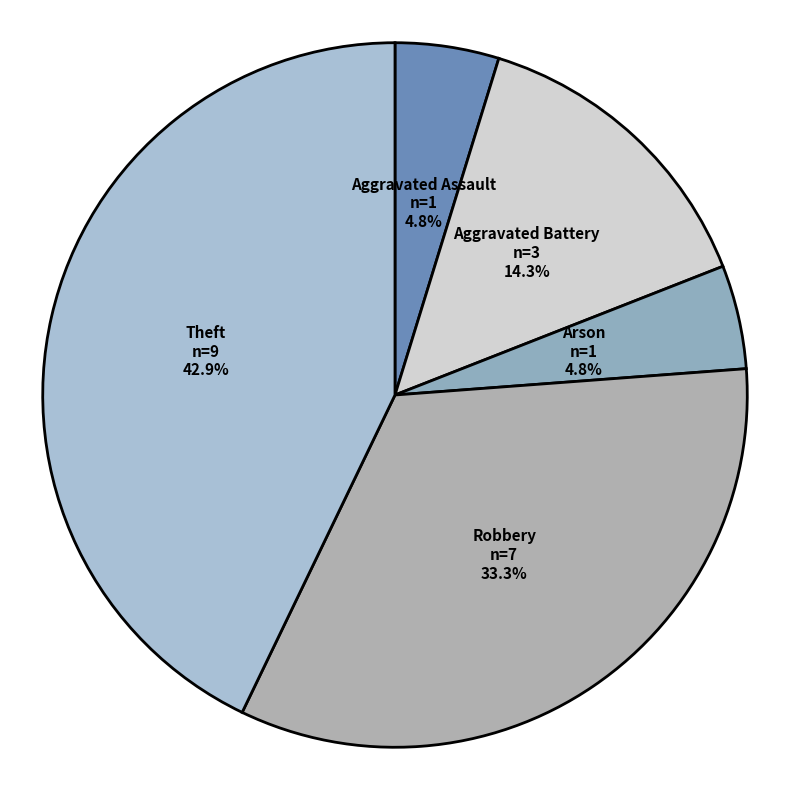

To the nearest percent, what percentage of the pie is Arson?

5%